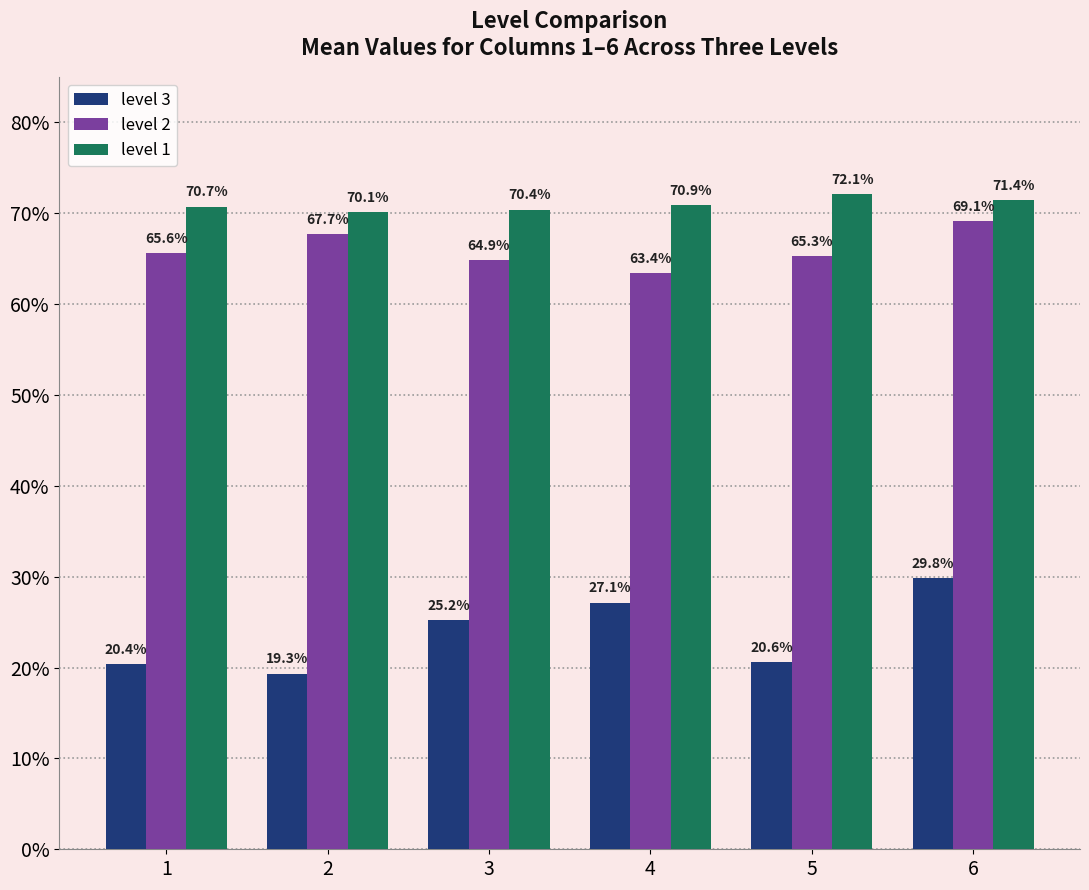

What are all the series names shown in the legend?

level 3, level 2, level 1